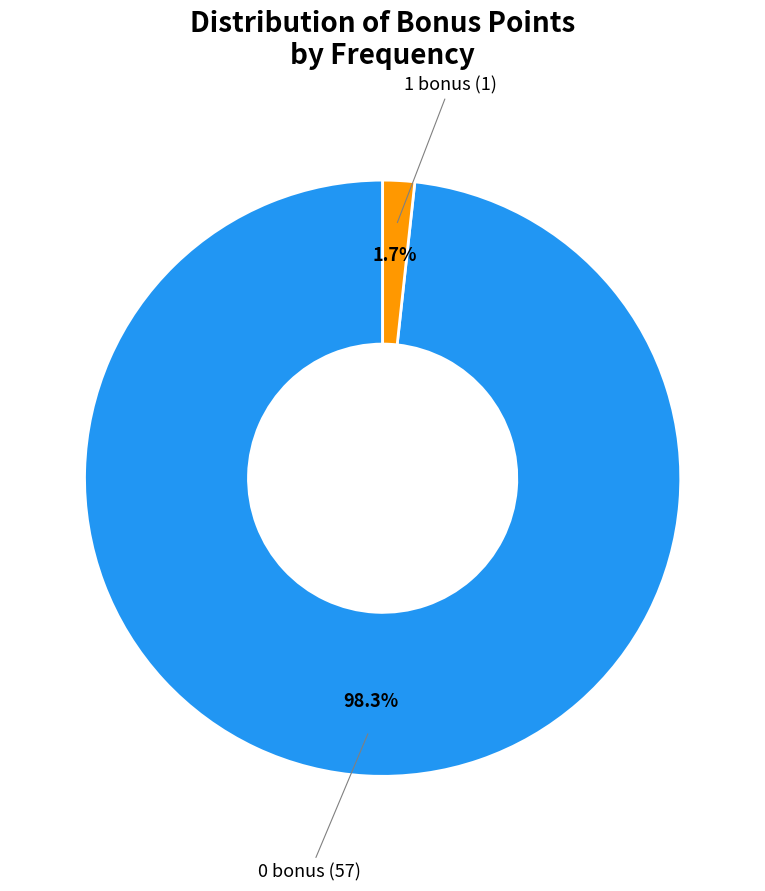

Is there any slice that represents more than half of the pie?

Yes